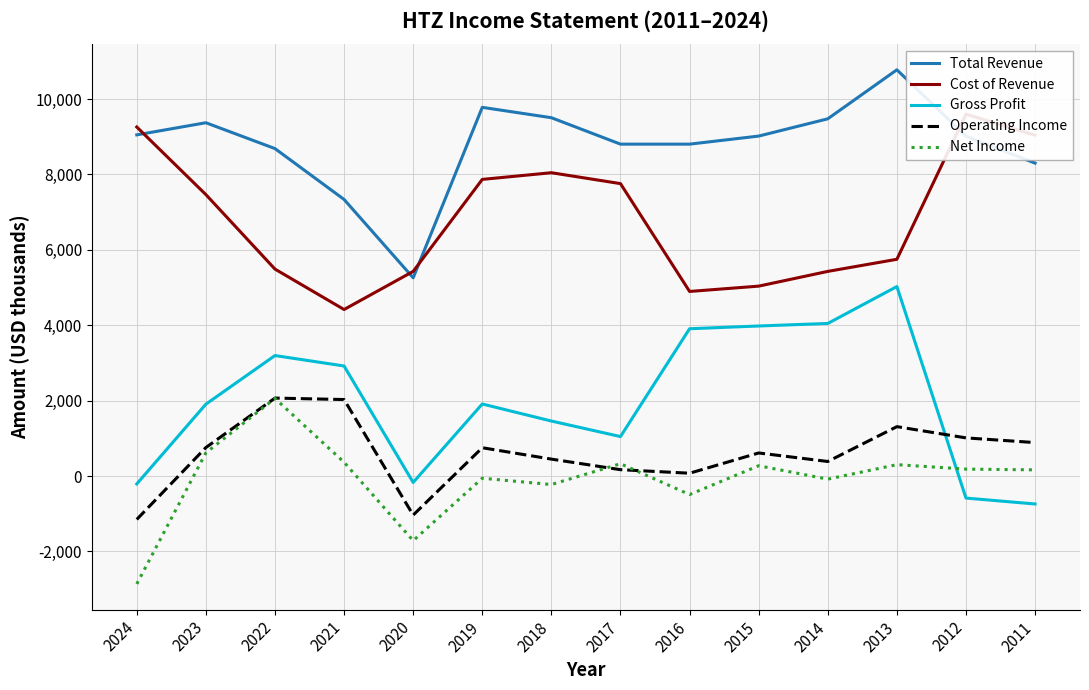

The value of Cost of Revenue at 2015 is 5037.0. True or false?

True